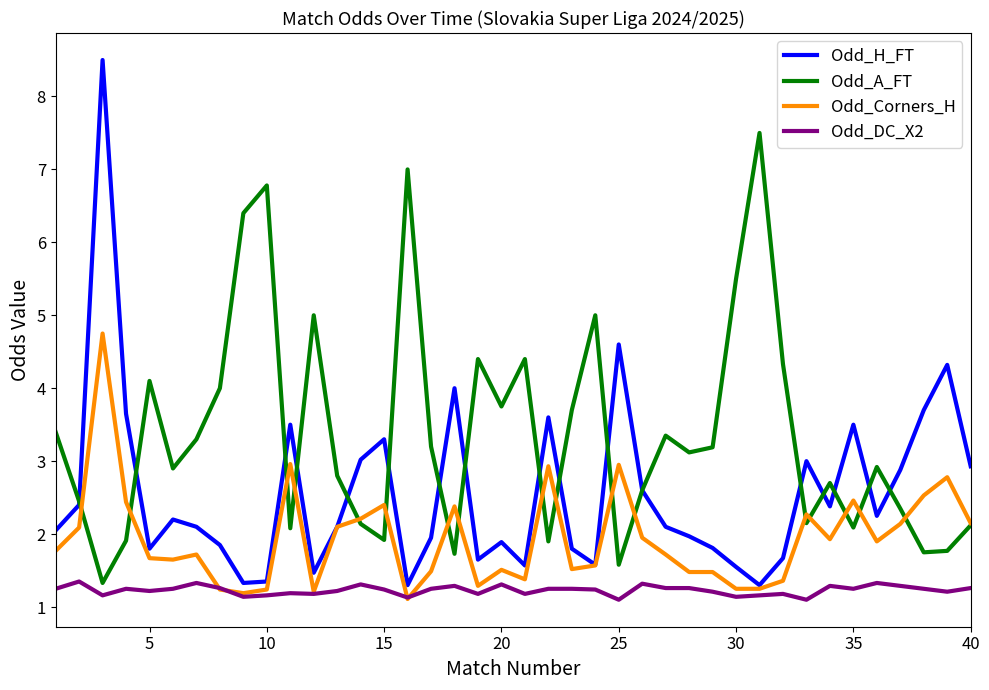

True or false: Odd_DC_X2 and Odd_A_FT cross at least once.

False